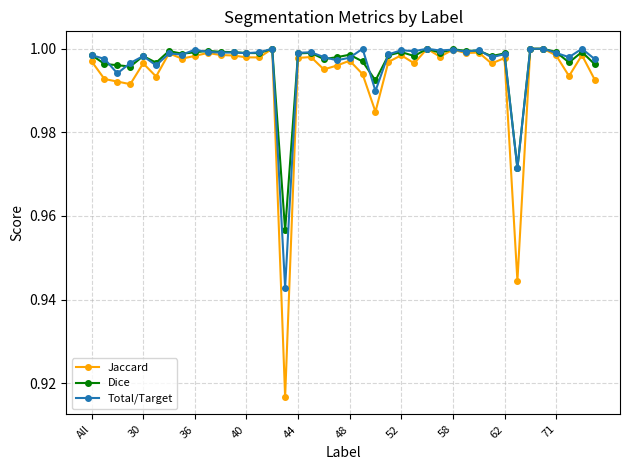

At how many categories does at least one series exceed 0?

40